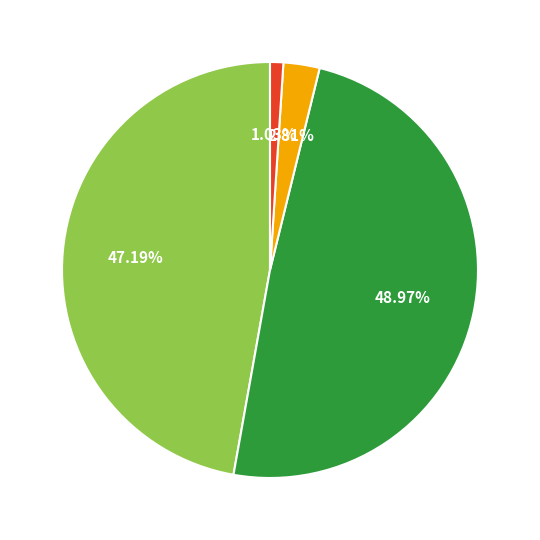

Is there any slice that represents more than half of the pie?

No